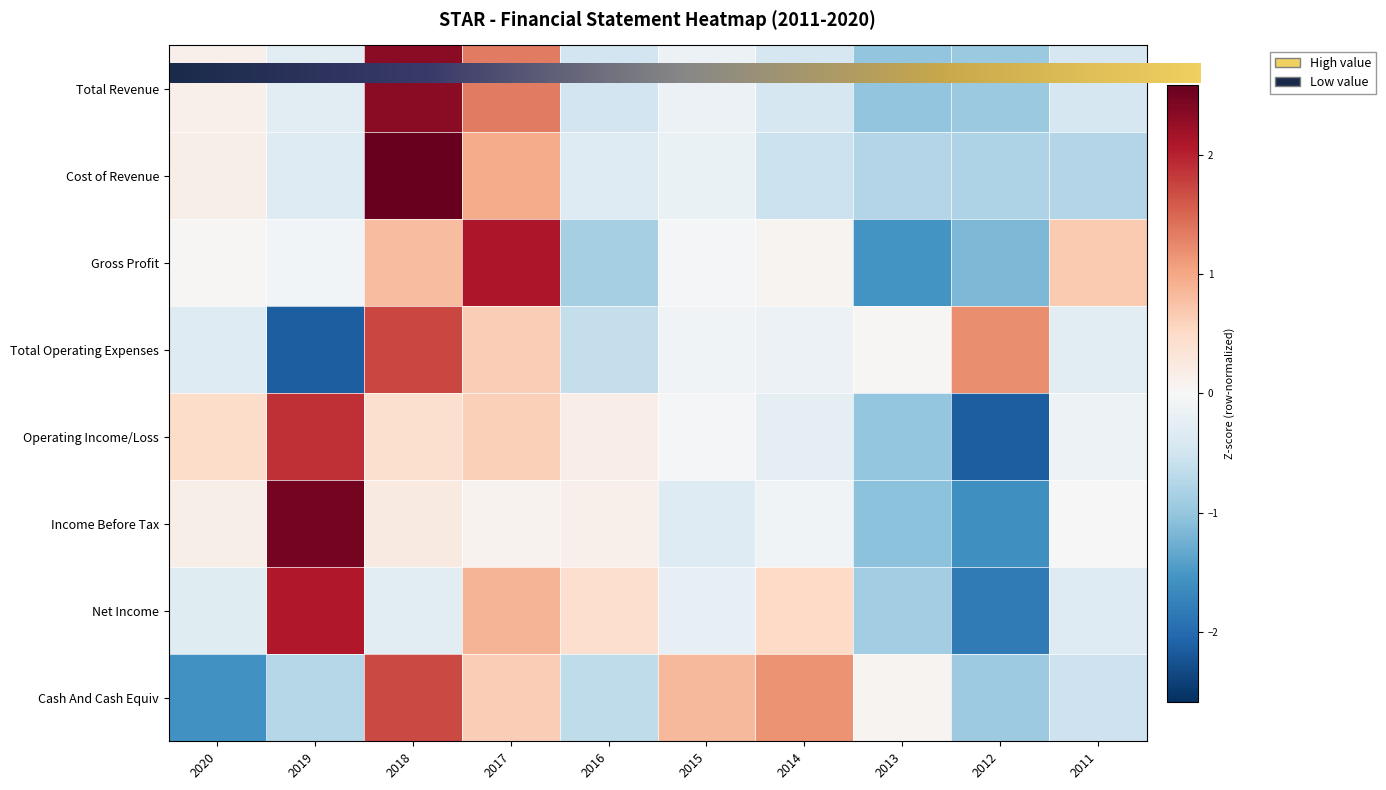

Where is Total Operating Expenses nearest to the value 0?

2013